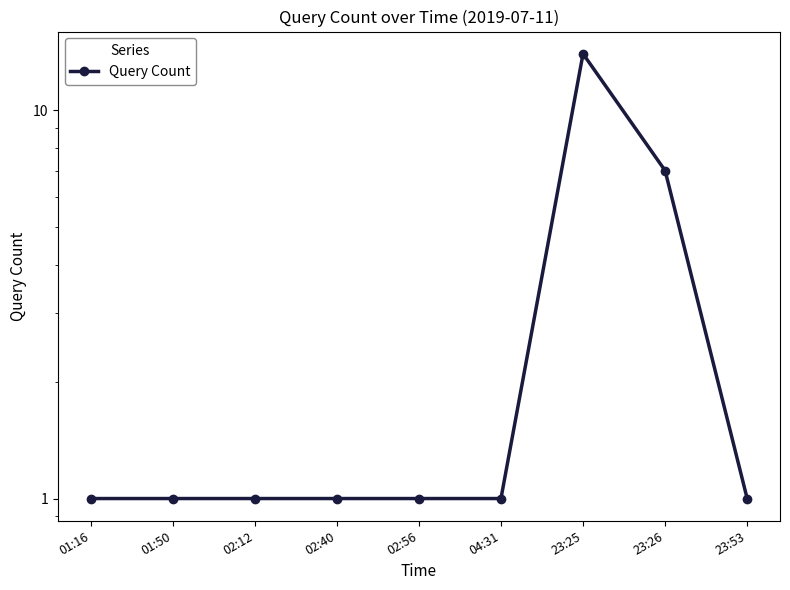

What position from the right is 23:26?

2